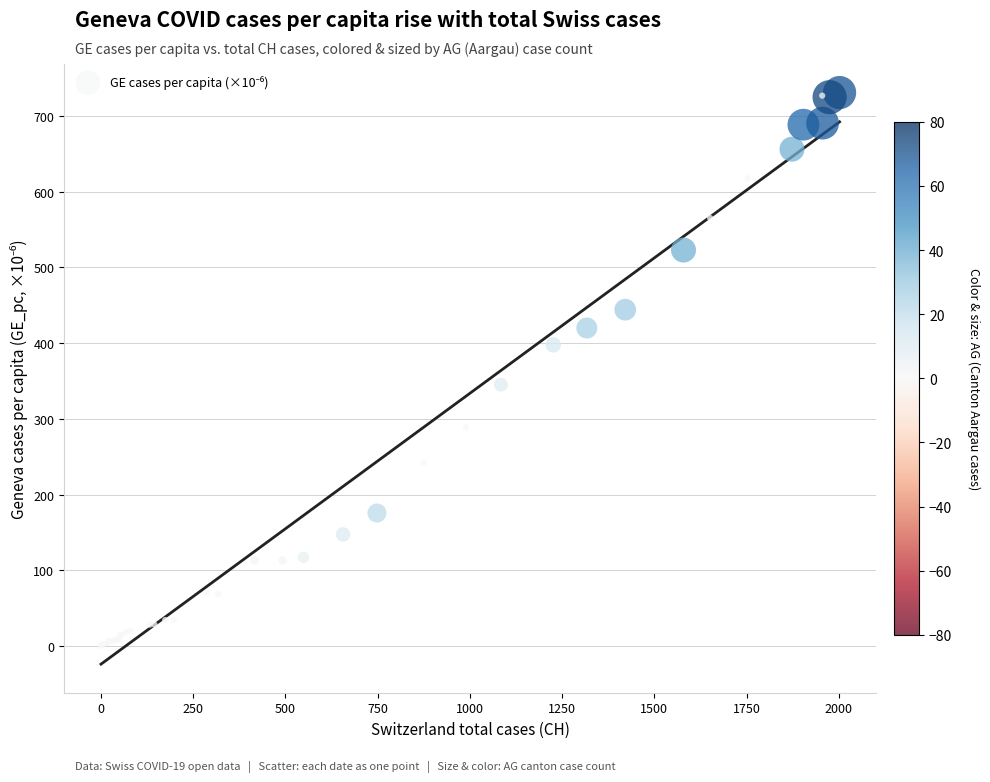

What Y value in the scatter plot is closest to 365?

345.3